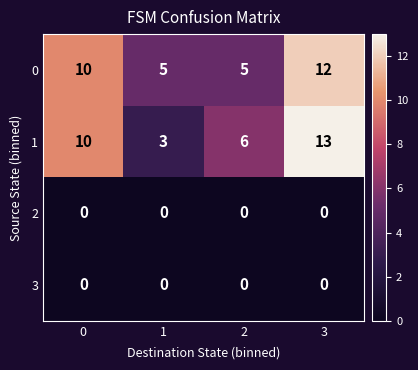

Is the value of 3 at 3 greater than the value of 0 at 1?

No